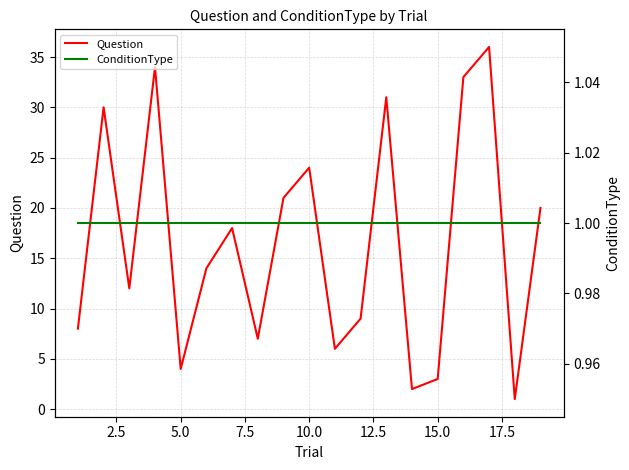

What is the maximum value for Question?

36